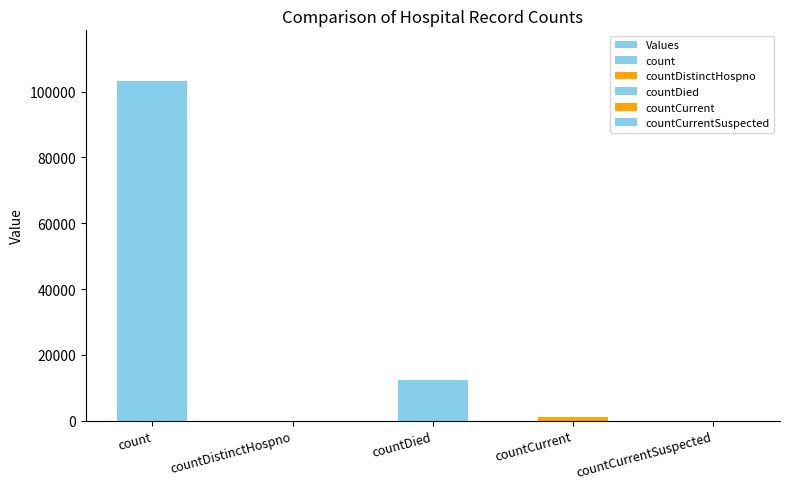

Does the chart contain stacked bars?

No